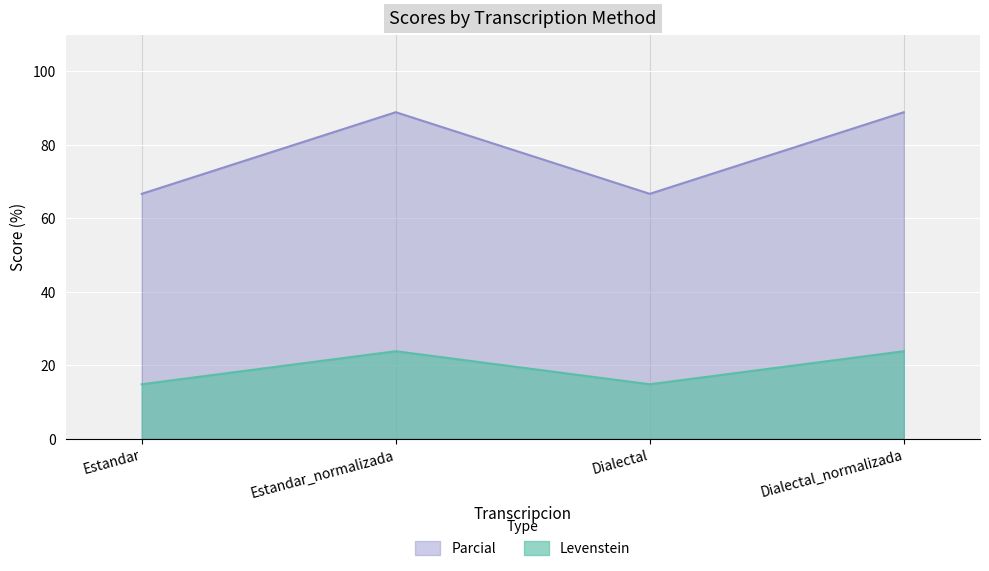

What position from the right is Dialectal_normalizada?

1